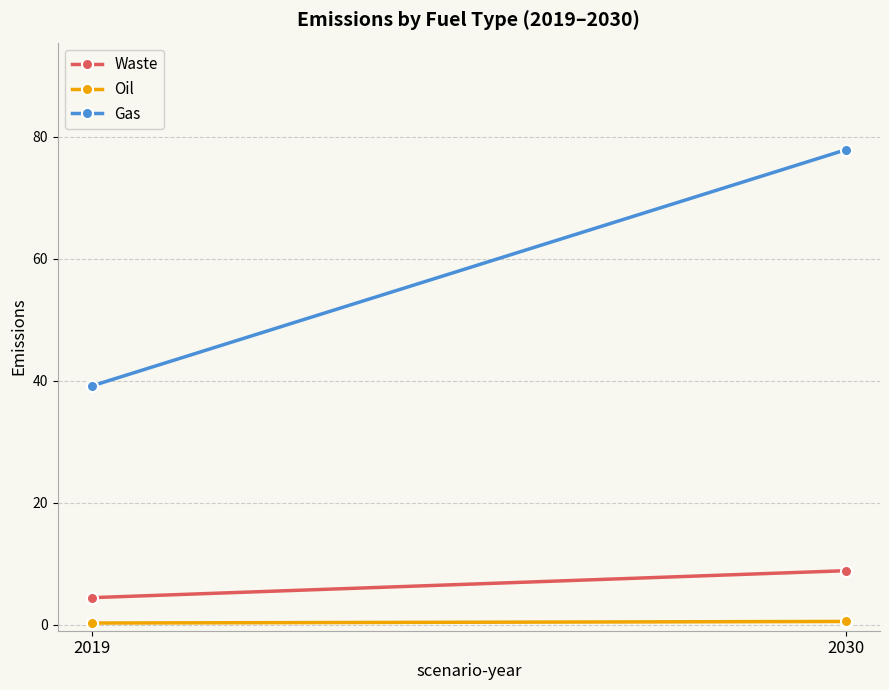

Is the value of Gas at 2019 greater than the value of Waste at 2030?

Yes